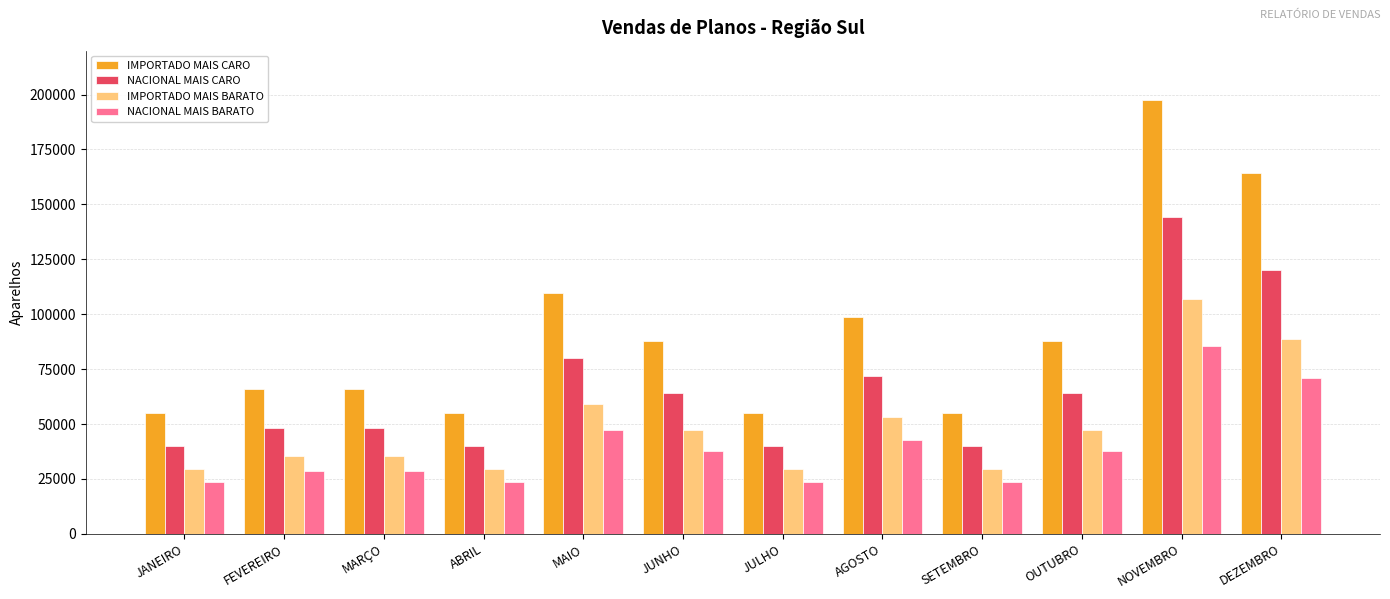

How many series are shown in this chart?

4